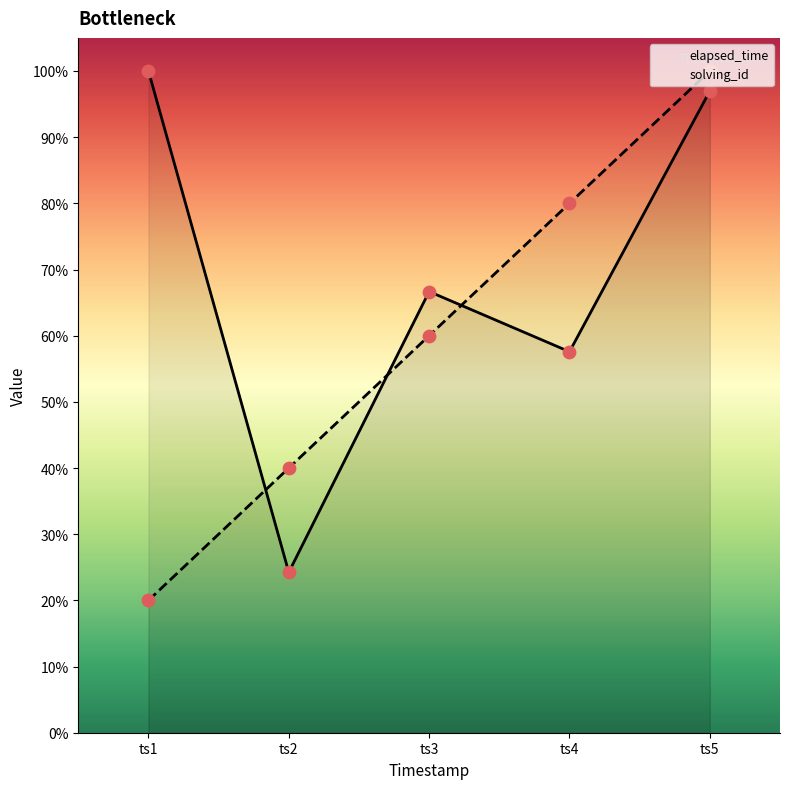

At how many categories does at least one series exceed 97?

2